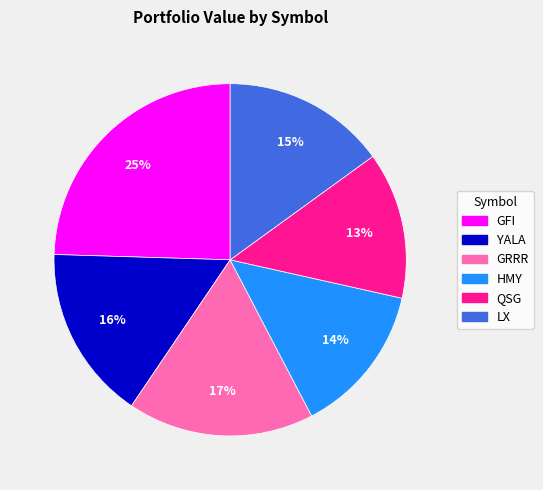

To the nearest percent, what is the difference between the HMY and YALA slice percentages?

2%